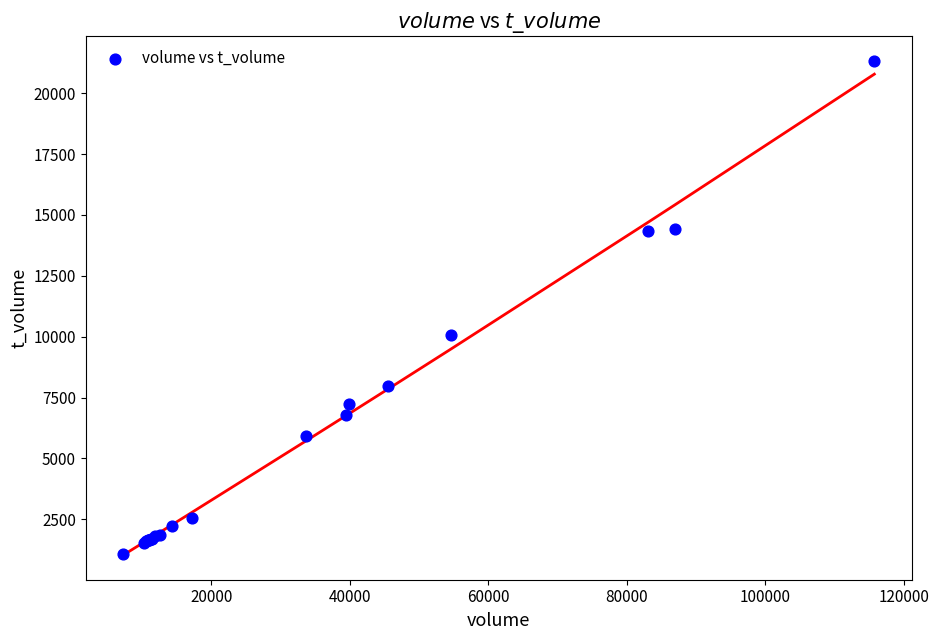

What Y value in the scatter plot is closest to 11202?

10076